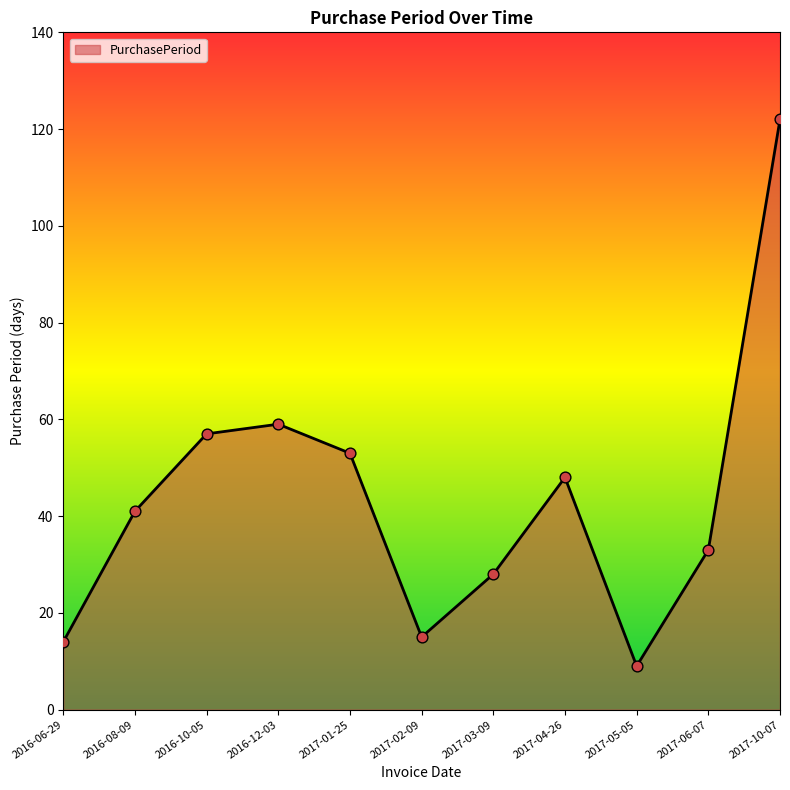

Which has a higher value, 2017-03-09 or 2017-06-07?

2017-06-07